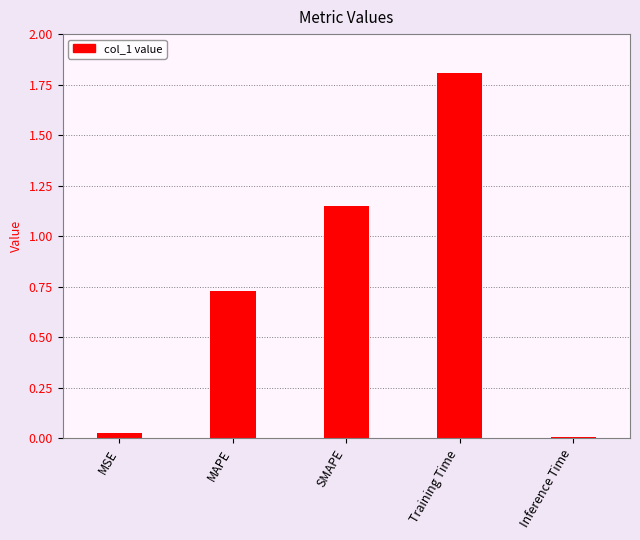

The chart shows a value of 1.2 at Training Time. True or false?

False